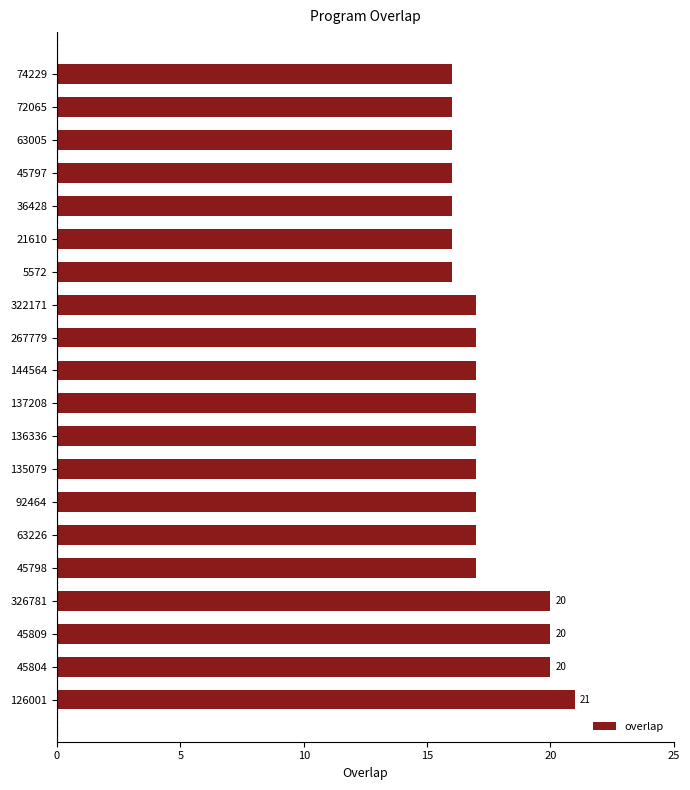

True or false: the data shows 26 at 63005.

False